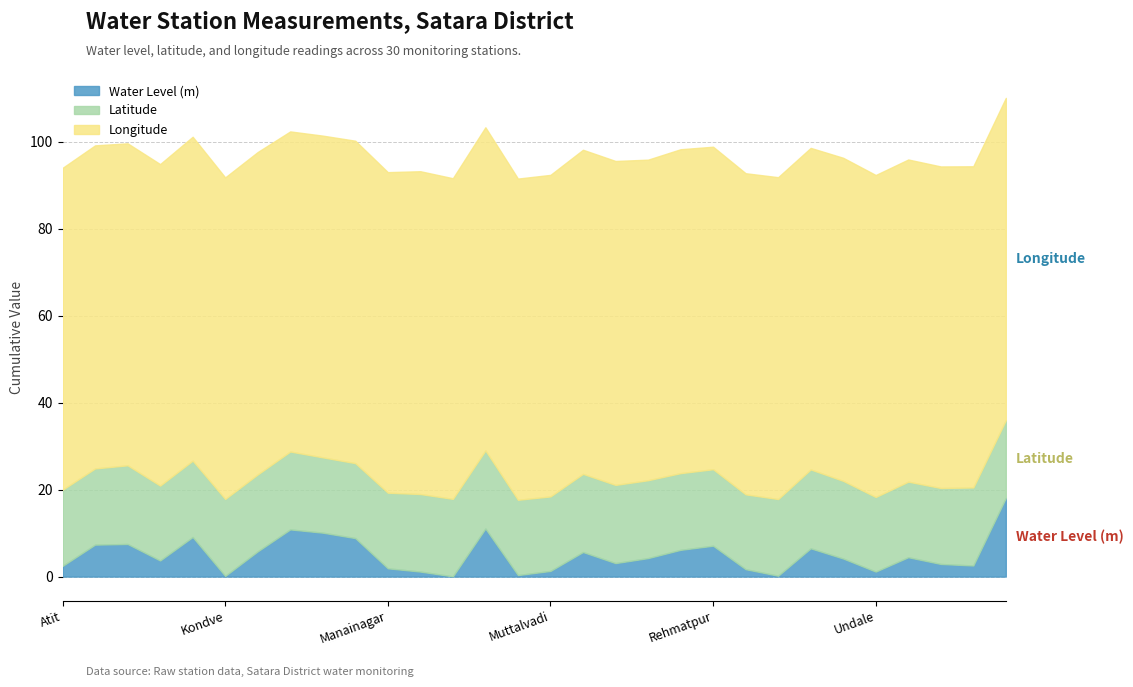

What is the greatest value displayed?

74.6